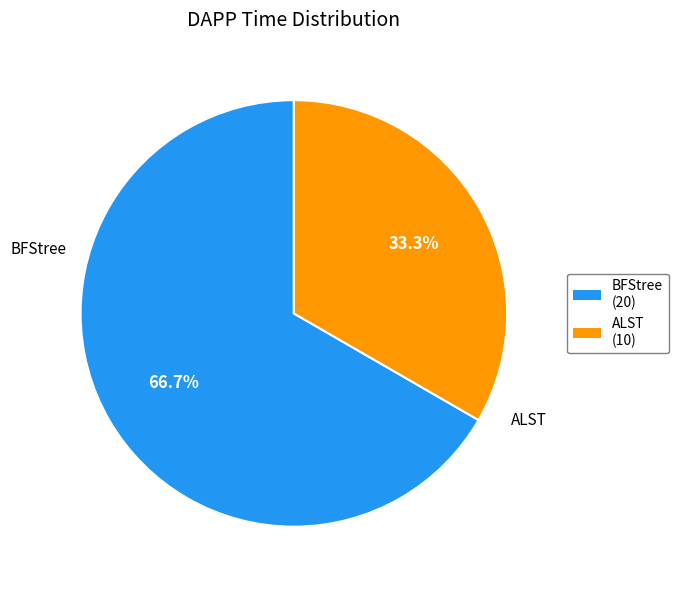

Count the number of slices in the pie.

2